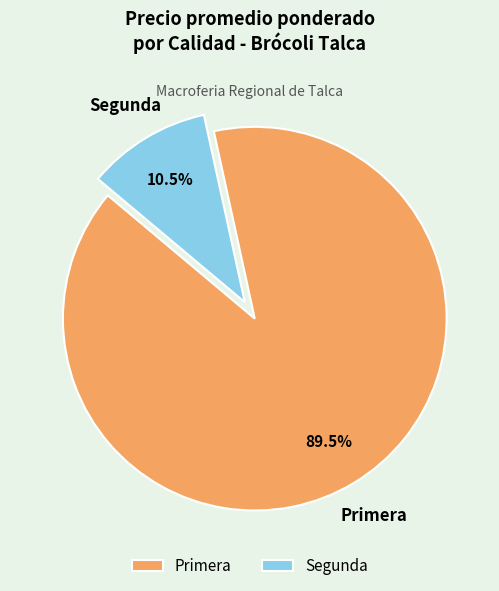

Count the number of slices in the pie.

2